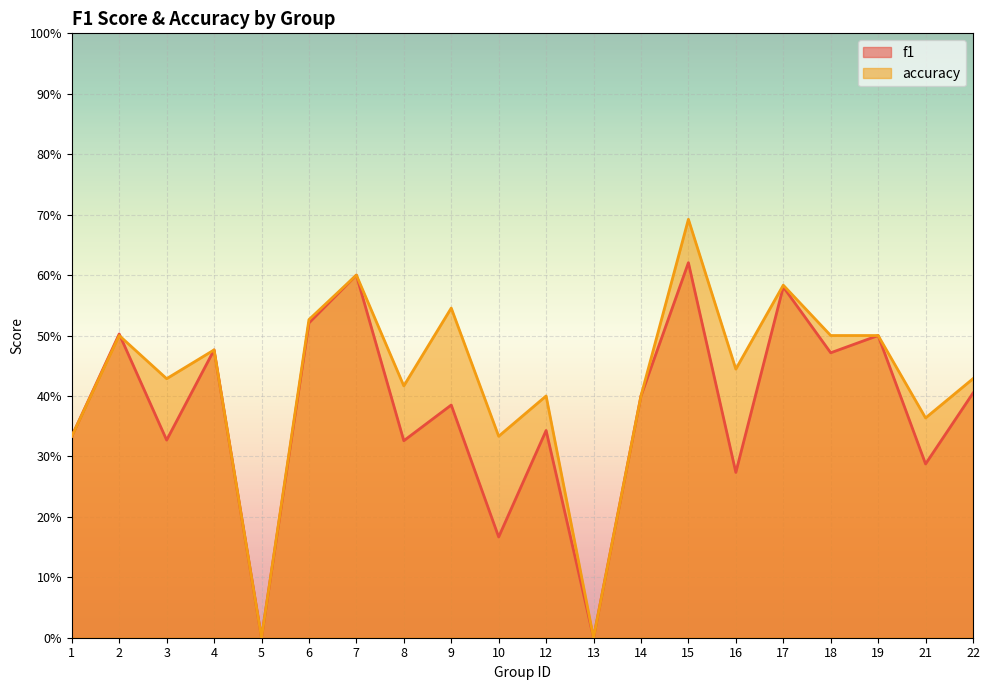

How many positive values does the f1 series have?

18